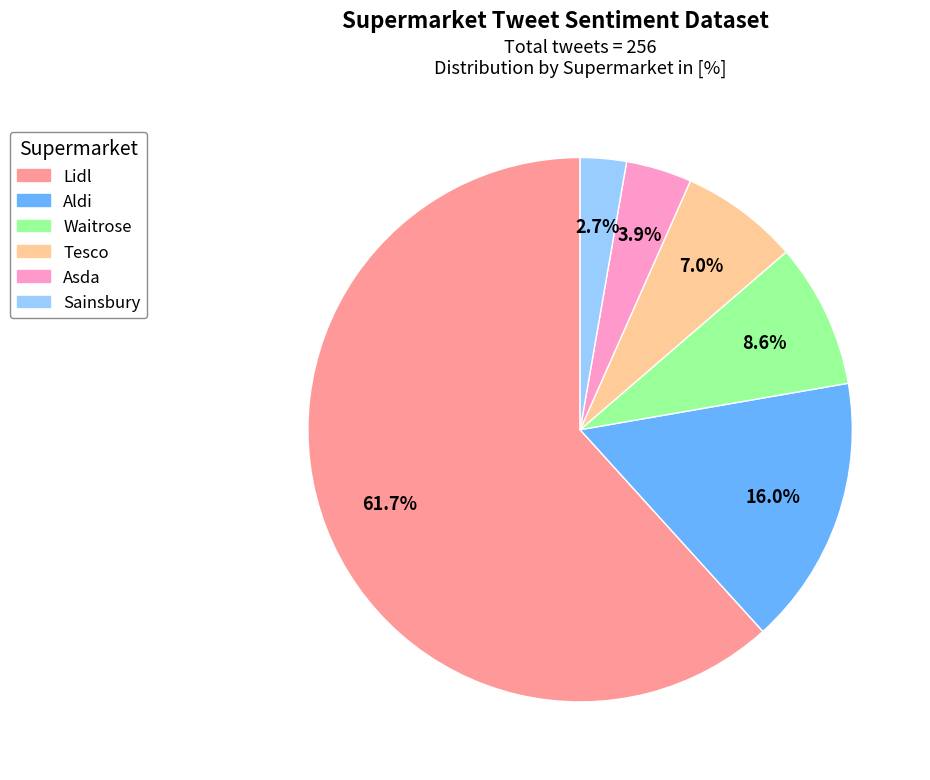

Which category has the smallest portion of the pie?

Sainsbury